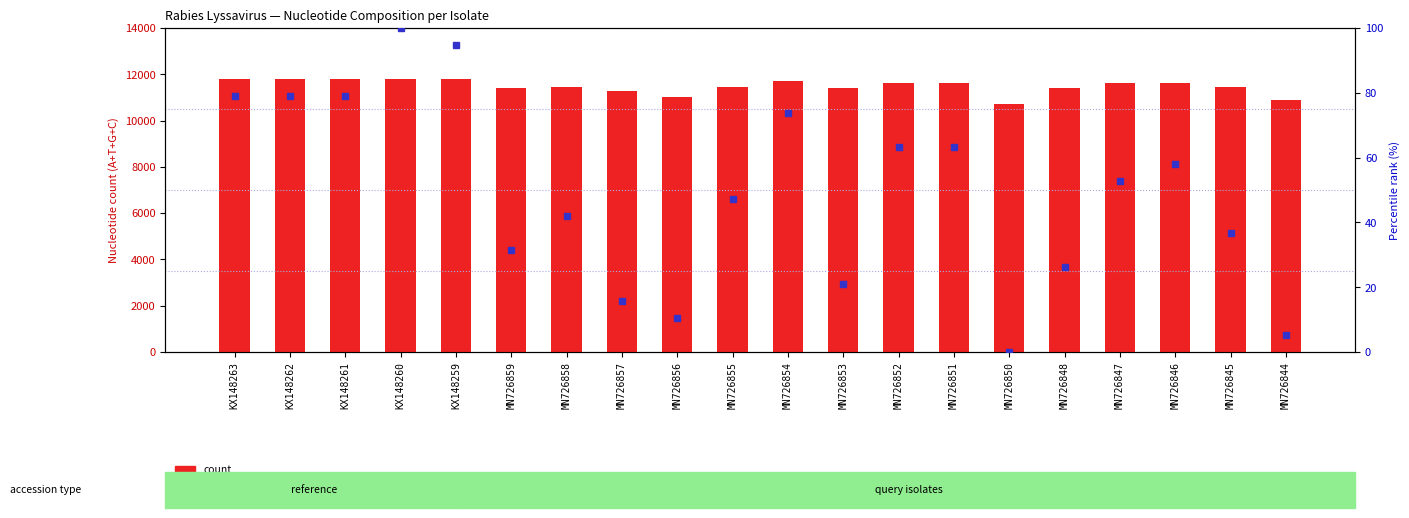

What is the label of the 4th bar from the right?

MN726847